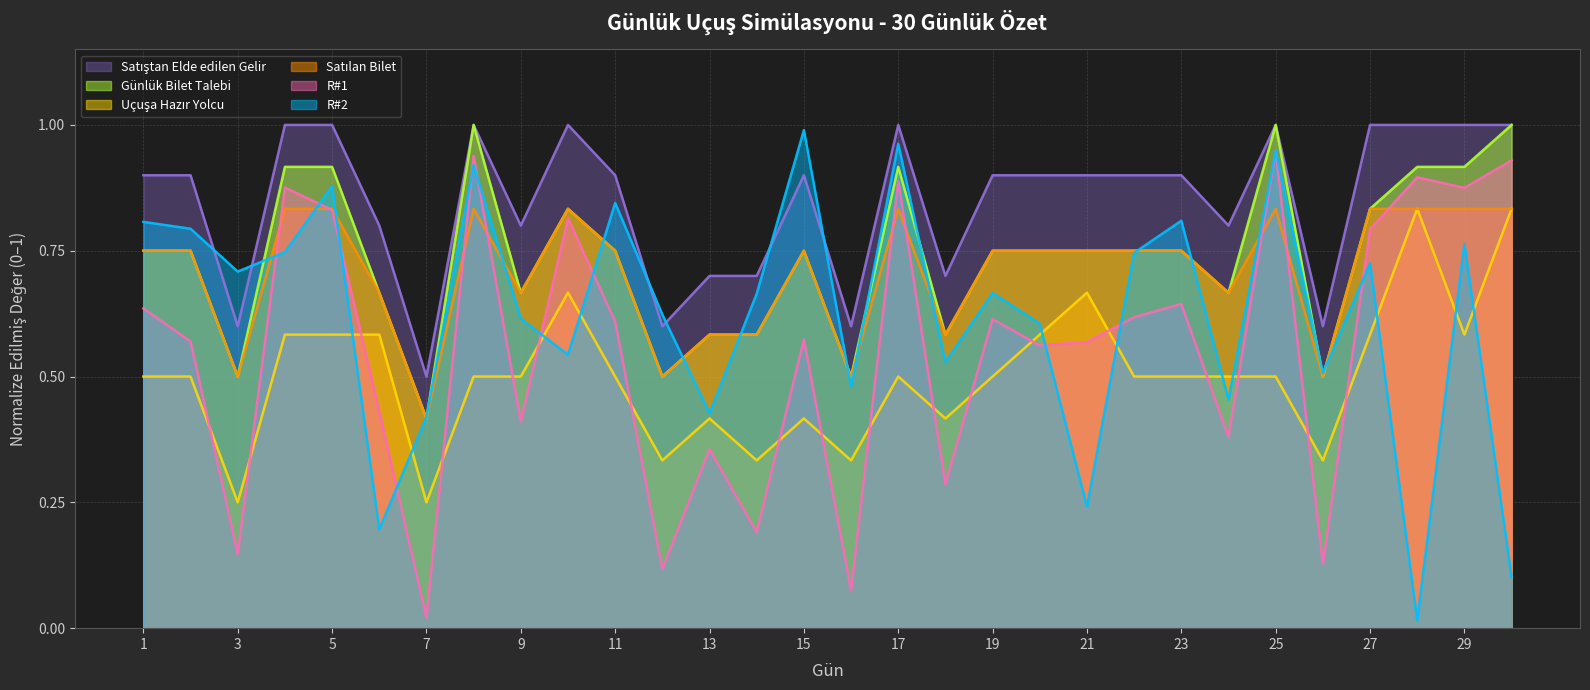

What is the difference between the second highest and second lowest values in the Satılan Bilet series?

0.4